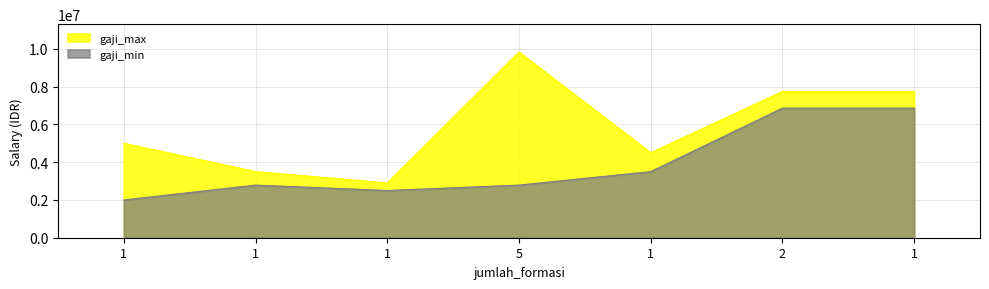

Count the number of data series in this chart.

2